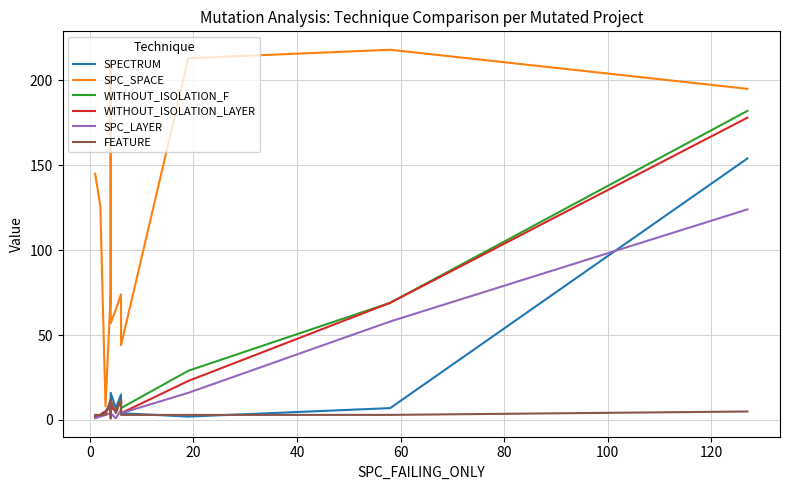

What is the label of the 10th point from the right?

20